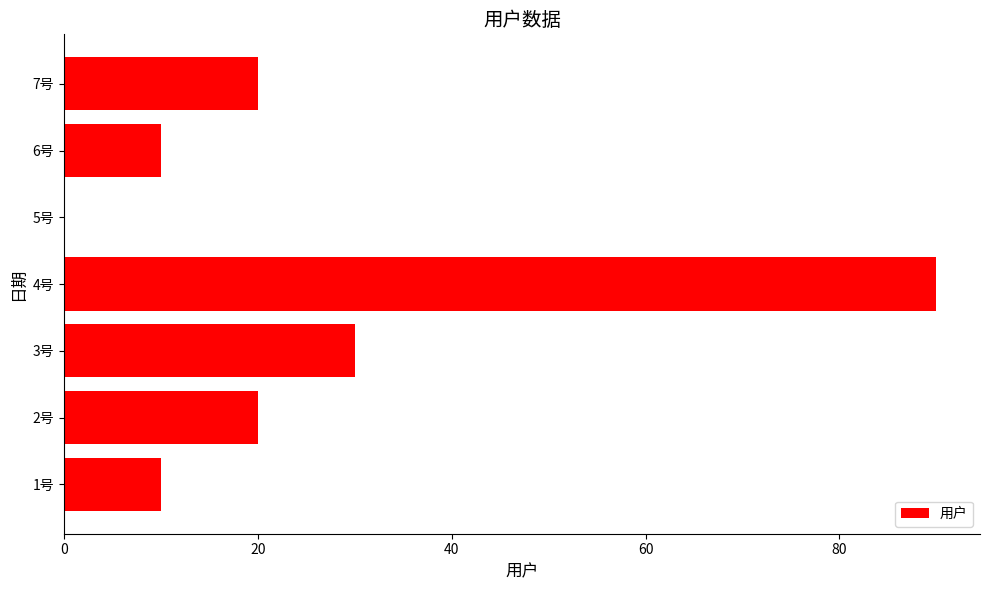

Are the bars horizontal?

Yes